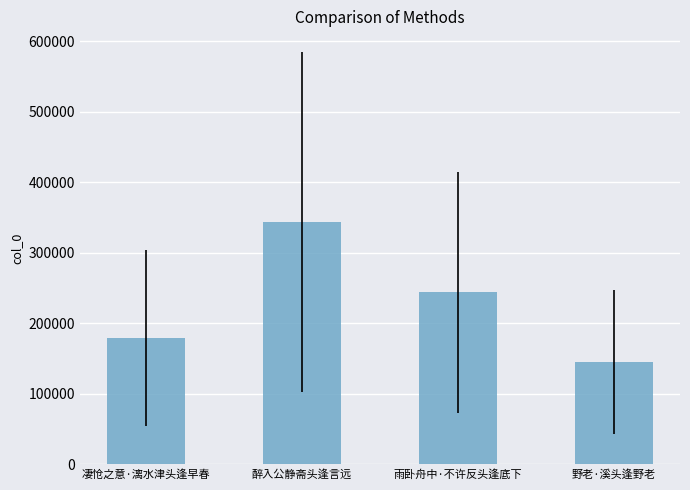

What is the sum of the values at 凄怆之意·漓水津头逢早春 and 醉入公静斋头逢言远?

522772